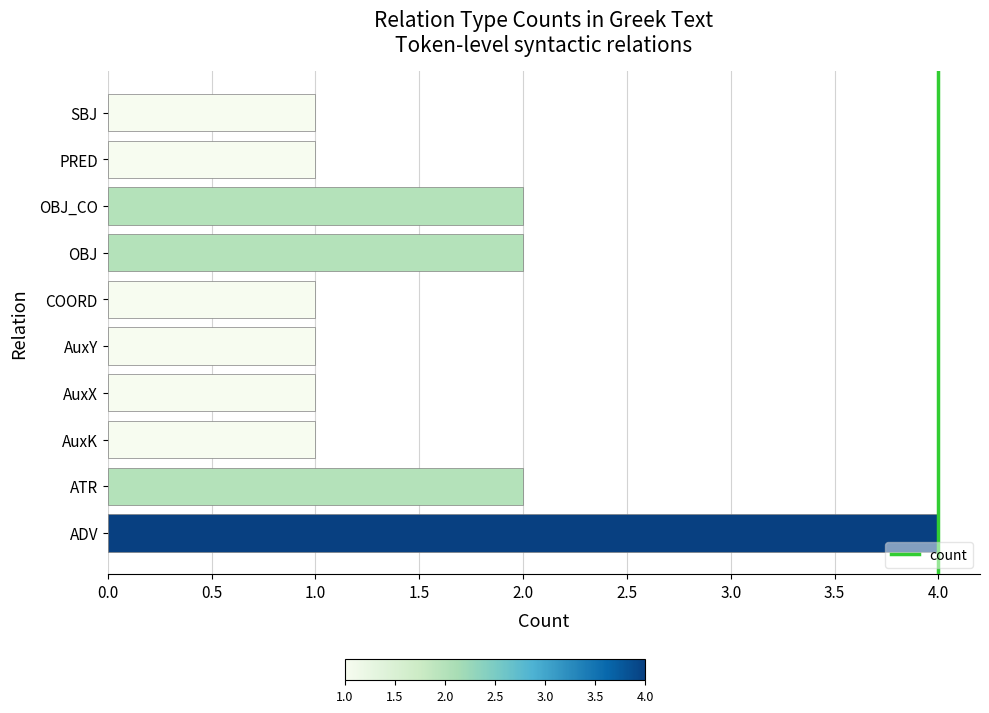

How many bars are there in total?

10